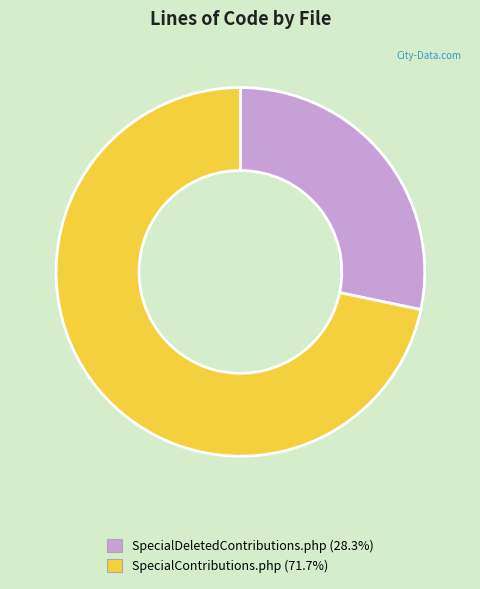

Which category has the smallest portion of the pie?

SpecialDeletedContributions.php